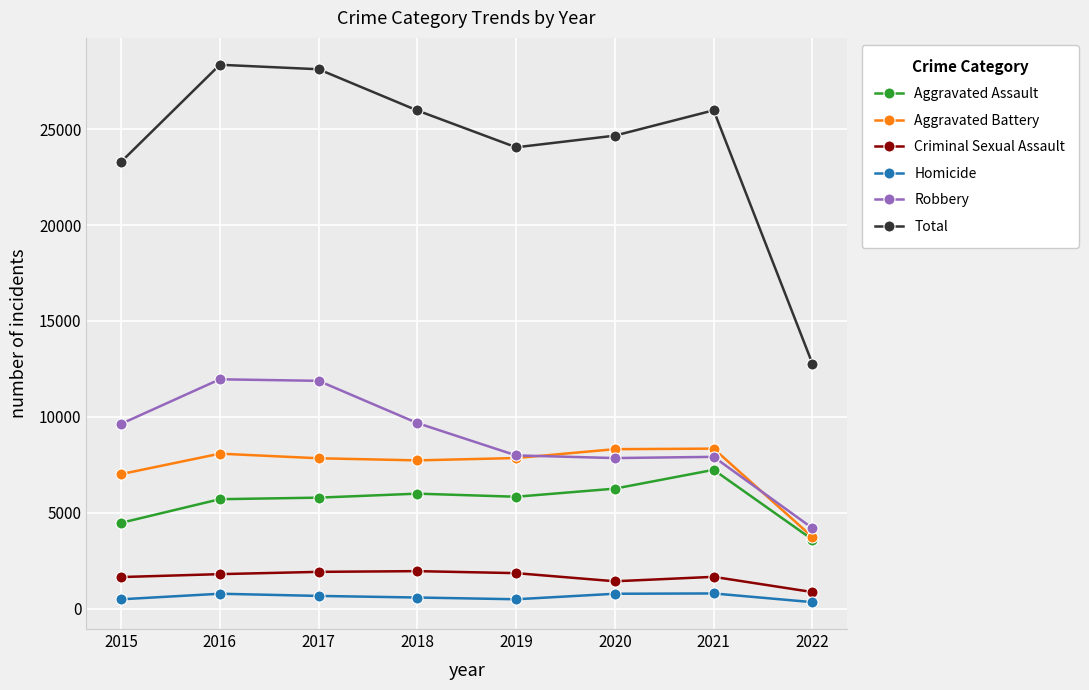

True or false: Total and Aggravated Battery intersect in this chart.

False